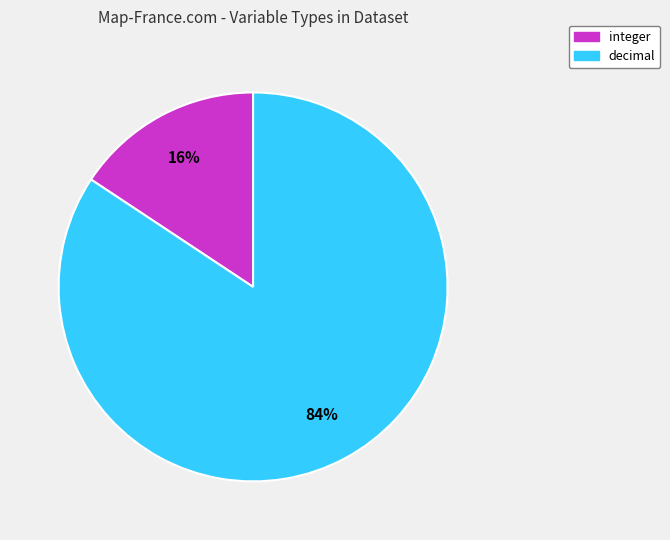

To the nearest percent, what is the combined percentage of decimal and integer?

100%